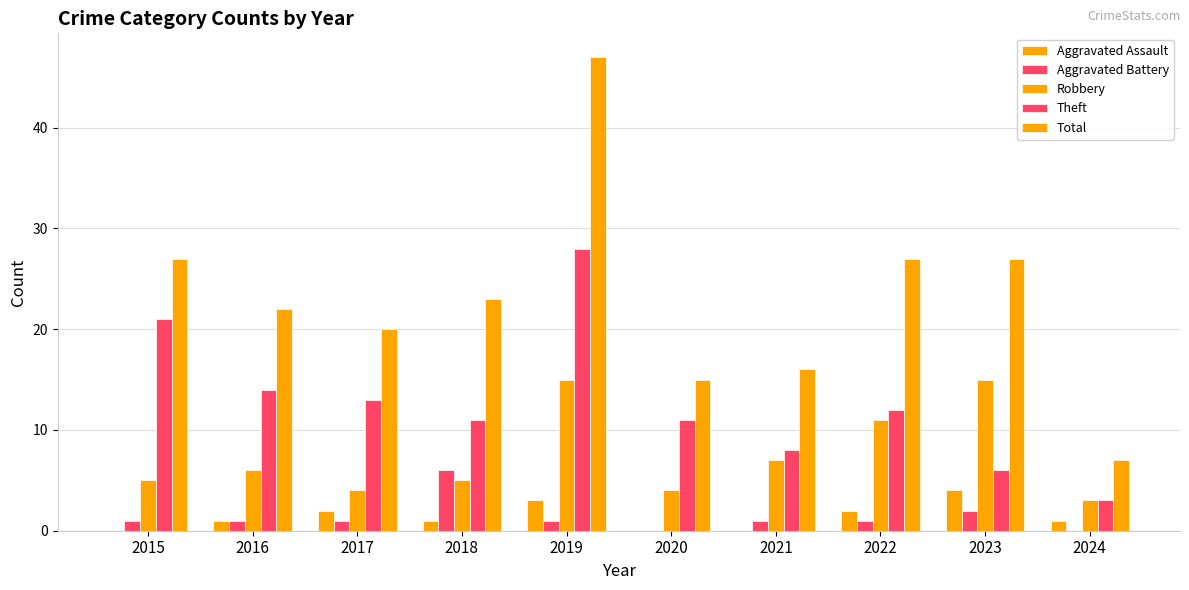

Reading right to left, what are all the values shown in this chart?

Aggravated Assault: 1	4	2	0	0	3	1	2	1	0
Aggravated Battery: 0	2	1	1	0	1	6	1	1	1
Robbery: 3	15	11	7	4	15	5	4	6	5
Theft: 3	6	12	8	11	28	11	13	14	21
Total: 7	27	27	16	15	47	23	20	22	27